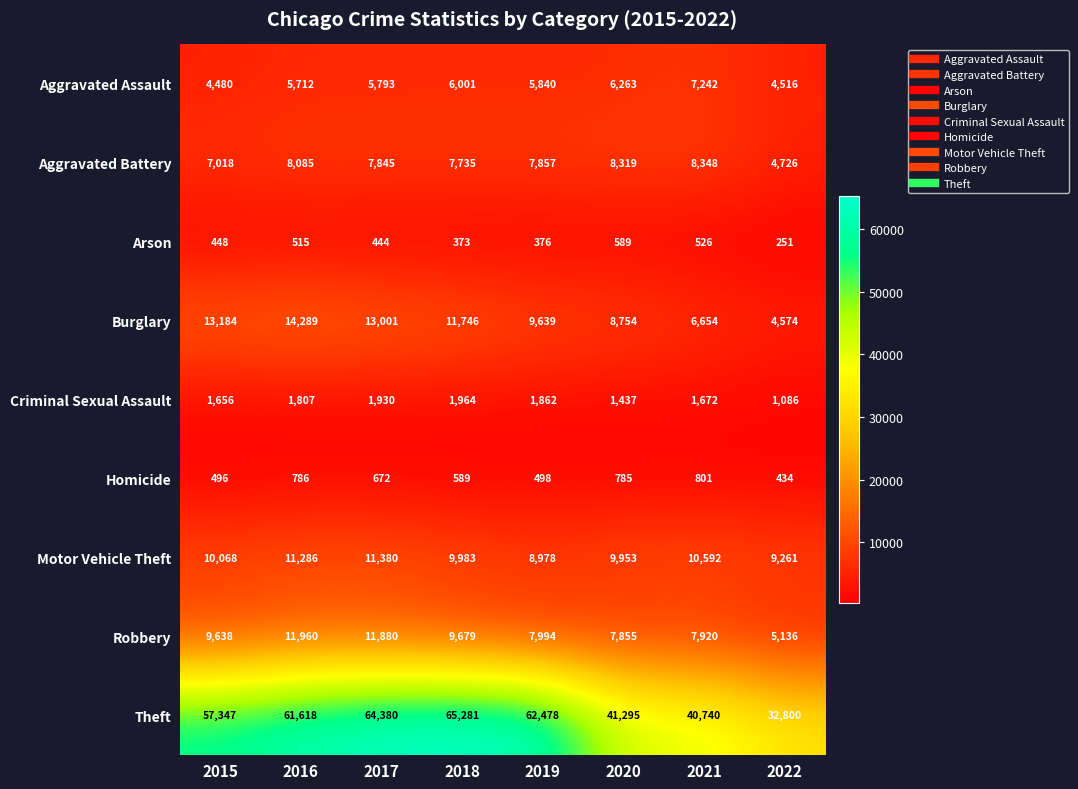

What is the approximate value of Arson at 2018?

373